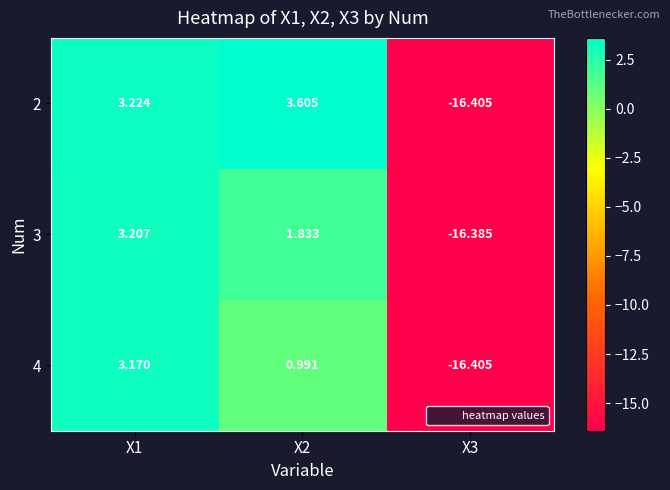

Is the value of 4 at X2 greater than the value of 3 at X3?

Yes